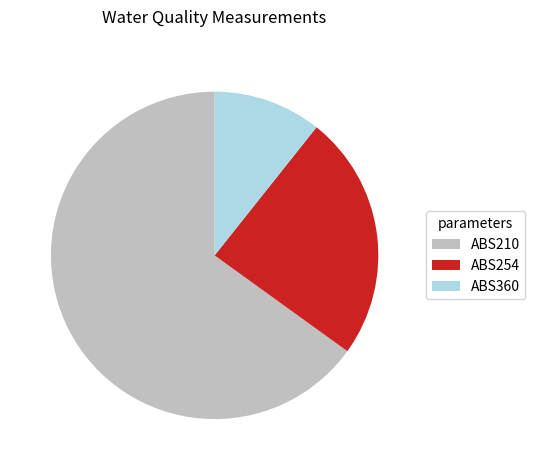

Approximately how many times larger is the value at ABS254 compared to ABS360?

2.3